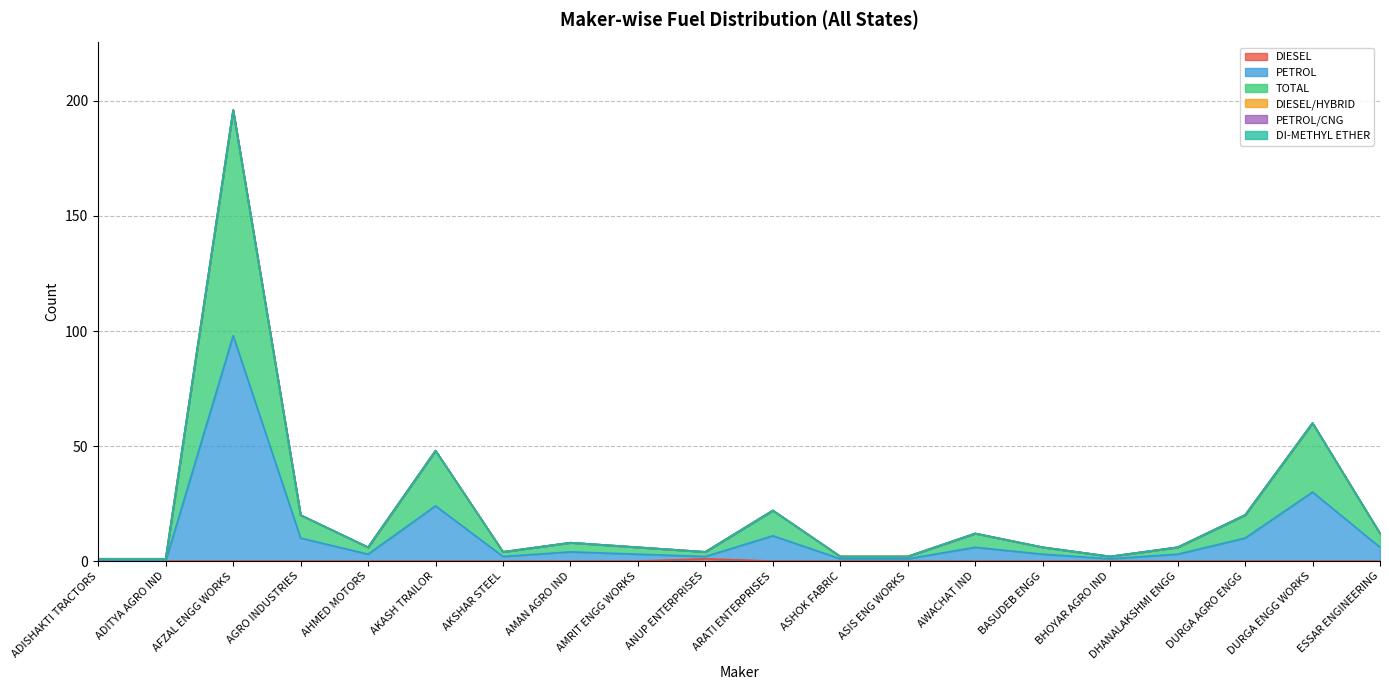

What is the approximate value of PETROL at AKASH TRAILOR?

24